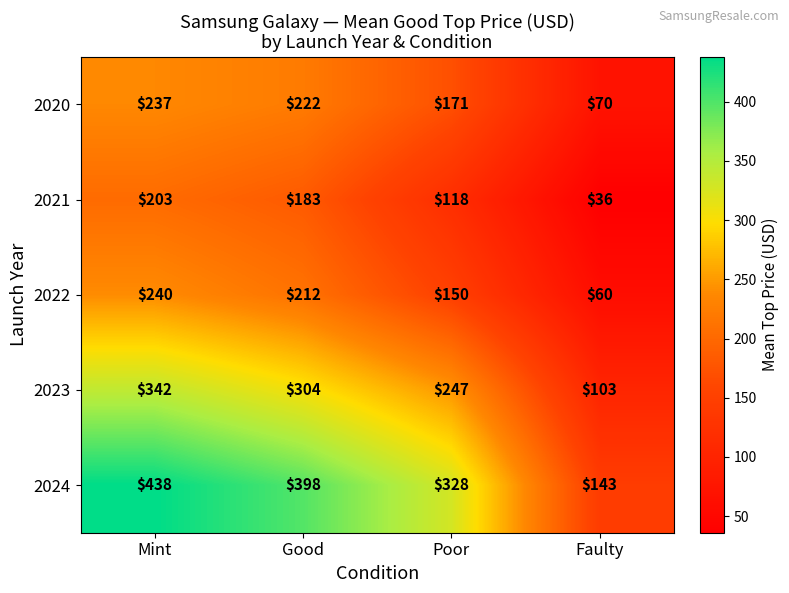

Which category has the lowest value across all series?

Faulty